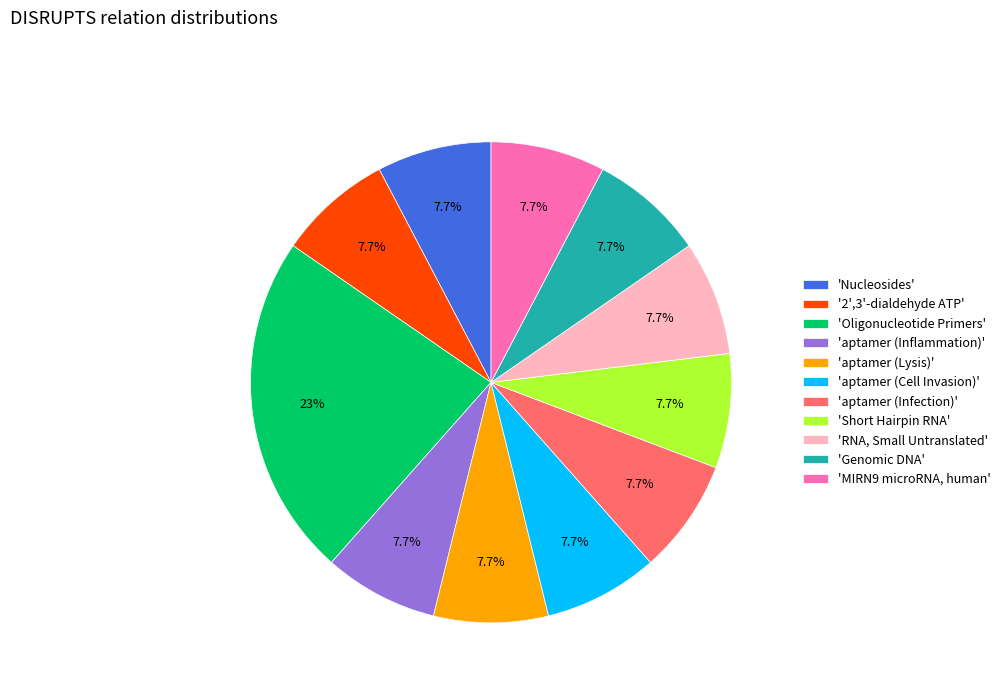

Which slice is the largest?

'Oligonucleotide Primers'